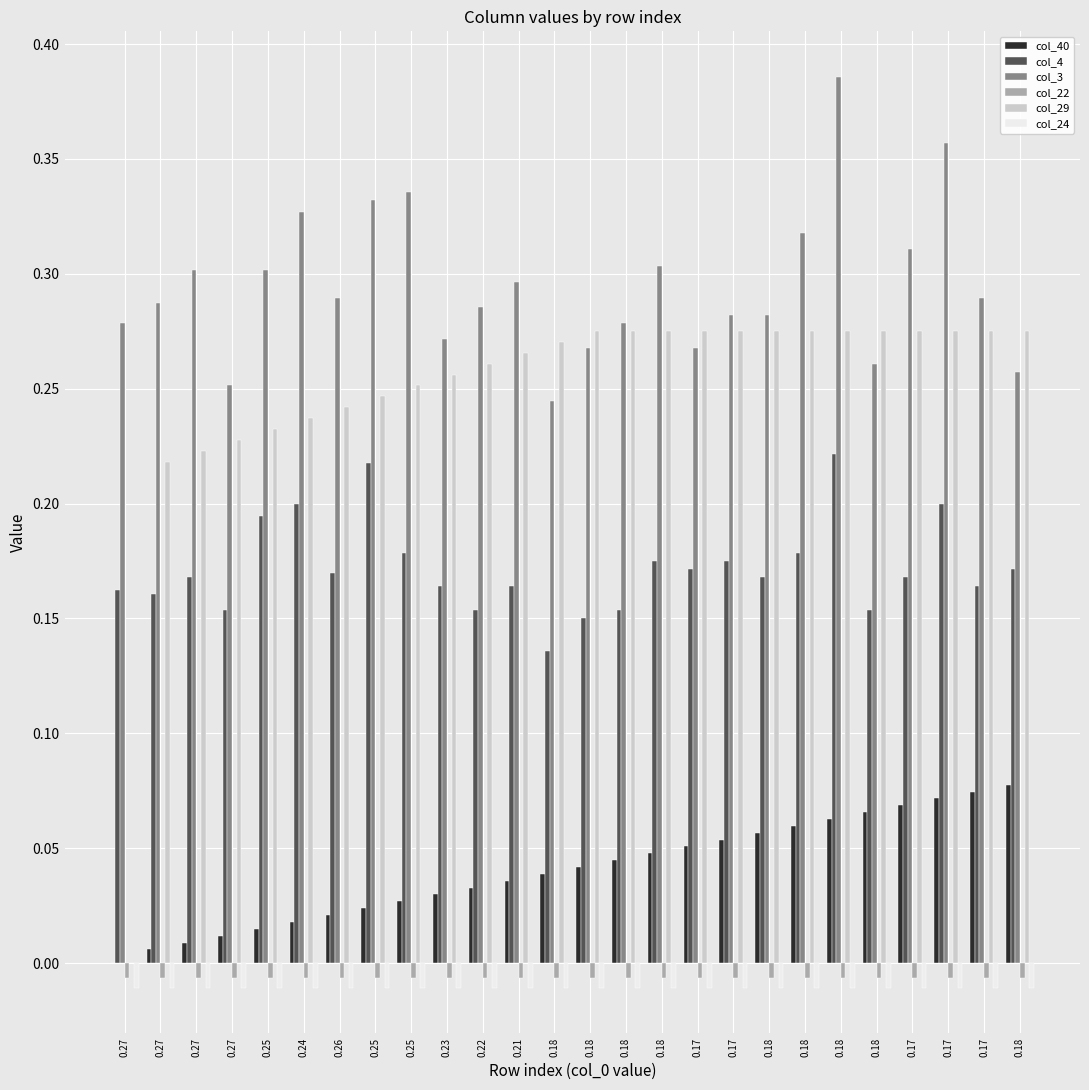

What is the approximate value of col_4 at 0.27?

0.2